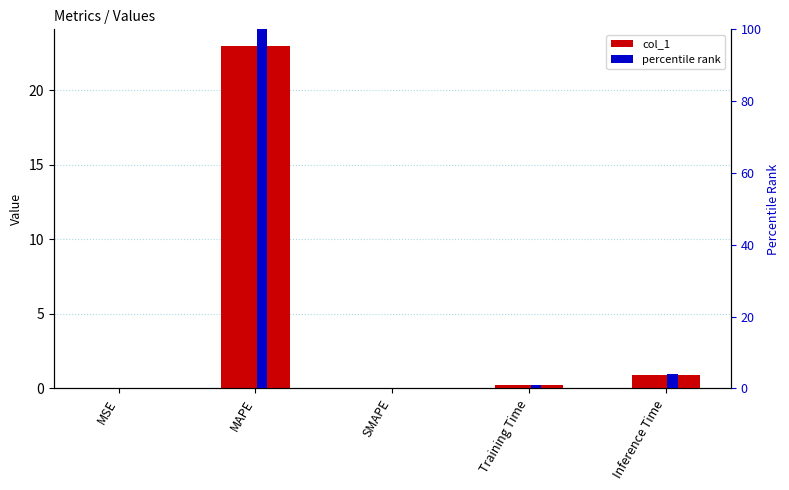

At which label does col_1 reach its minimum?

SMAPE